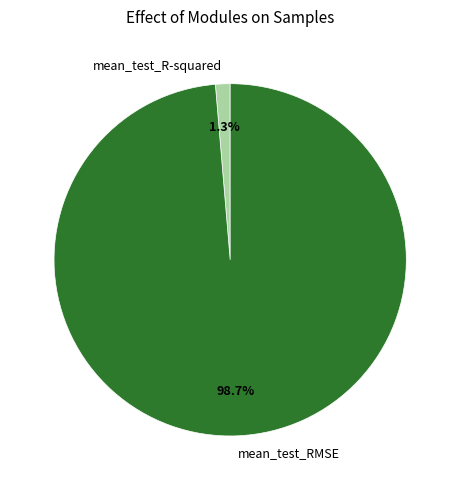

Does any single category account for the majority?

Yes